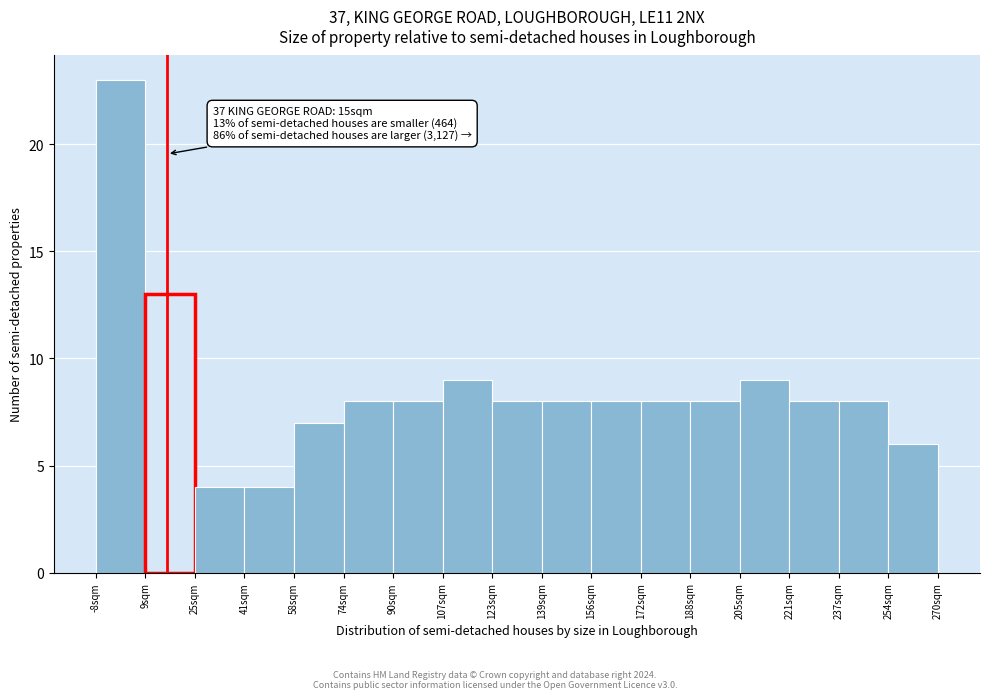

Over which range of the x-axis is the bar tallest?

-8 to 8